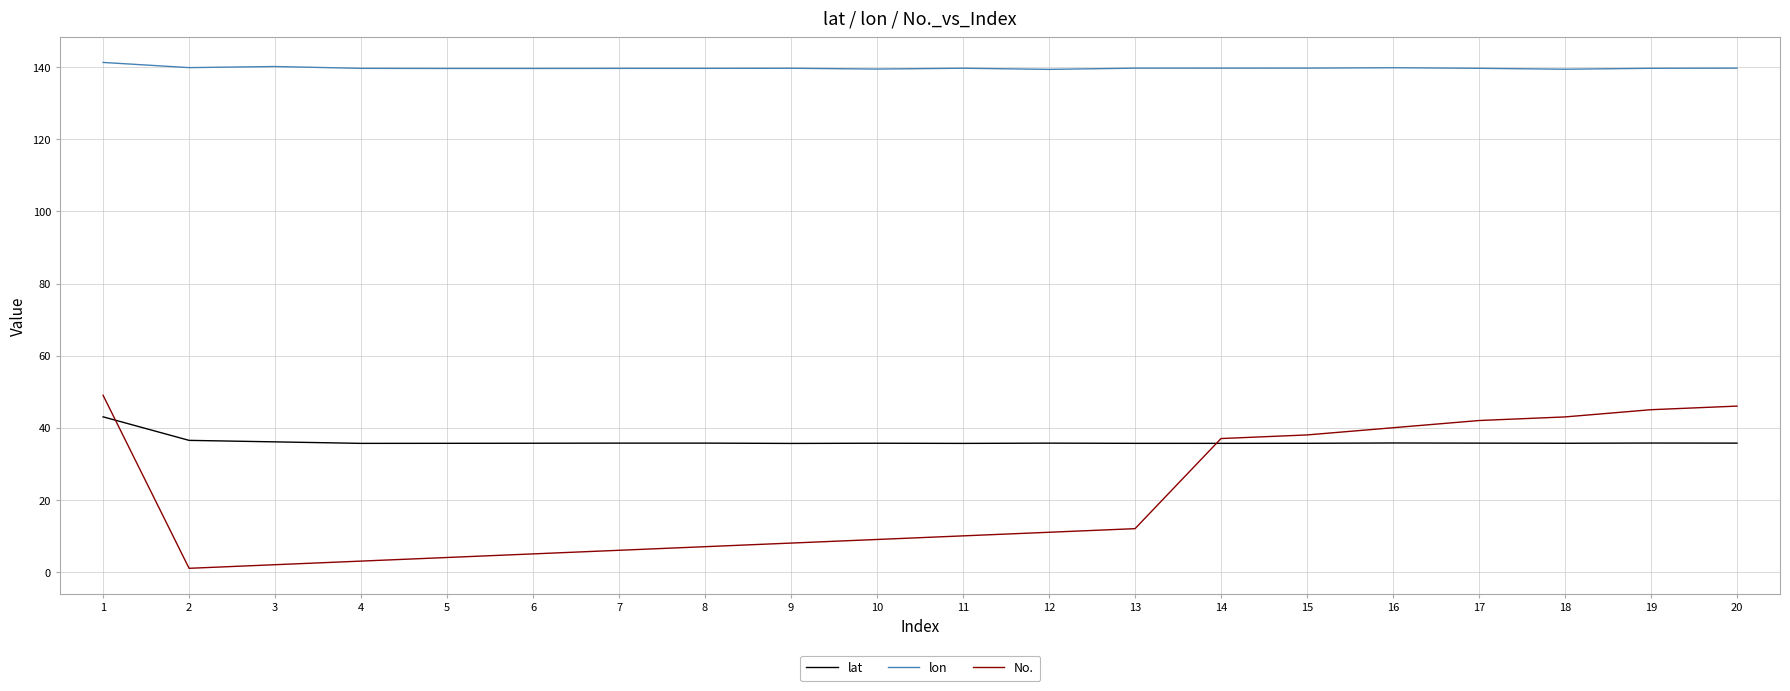

True or false: lon and No. cross at least once.

False